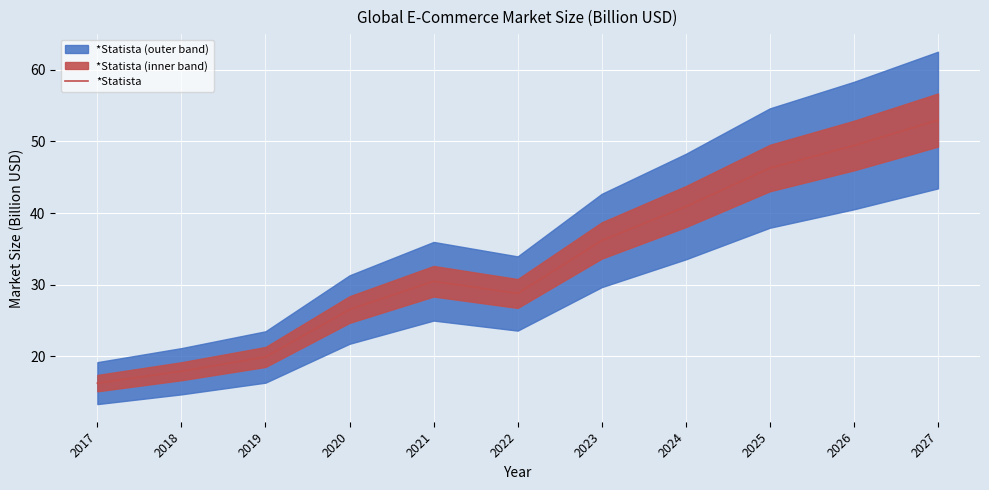

What is the value of the 9th point from the left?

46.3